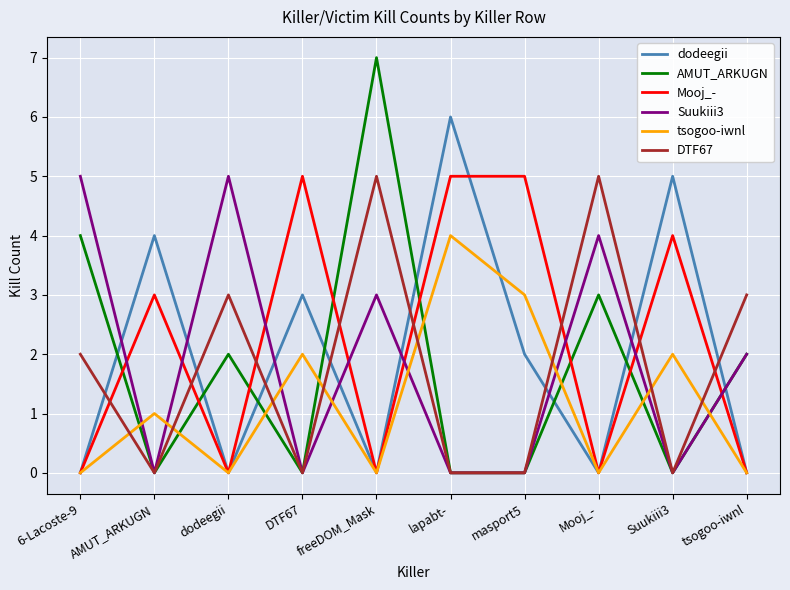

How many times do Suukiii3 and tsogoo-iwnl cross each other?

8